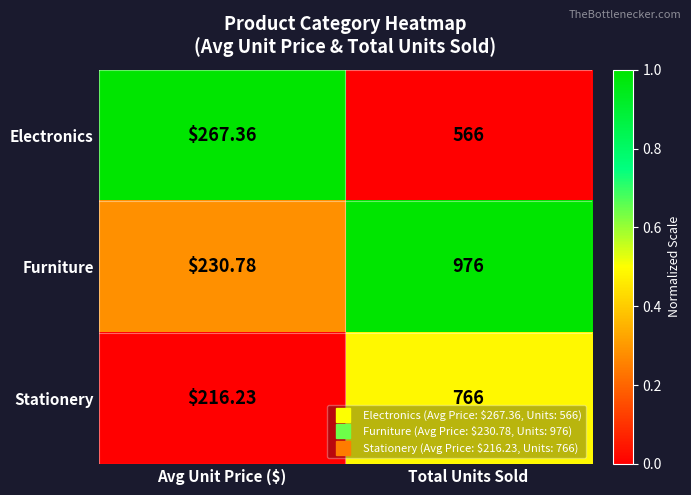

Which series has the largest range (max minus min)?

Furniture